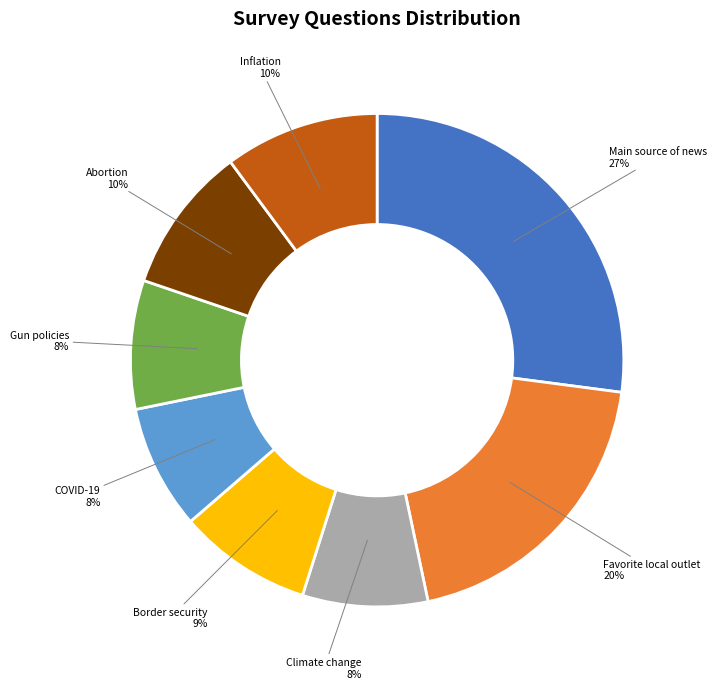

Is there a majority slice in this chart?

No